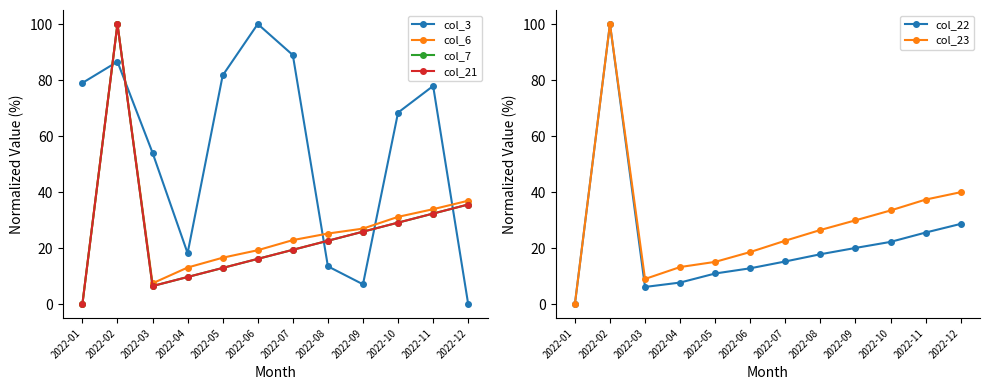

Is it true that col_22 equals 9.6 at 2022-09?

False